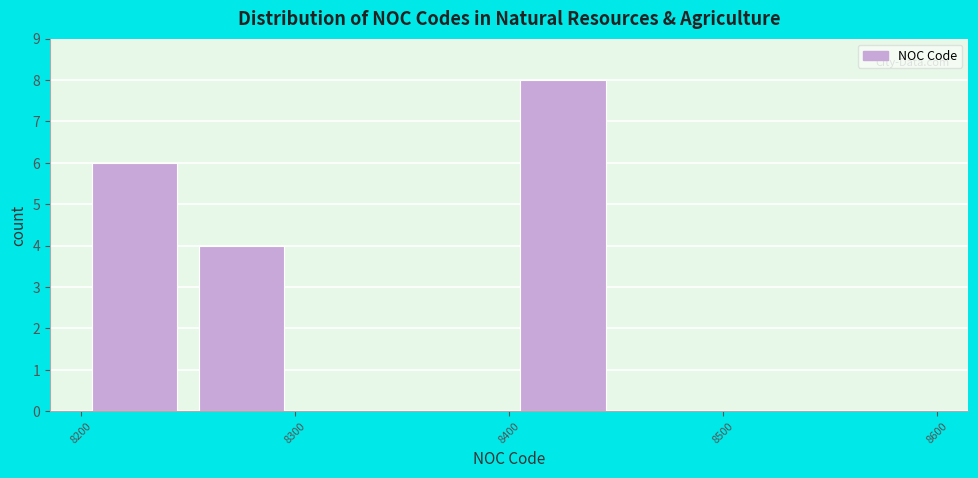

Reading left to right, transcribe this chart: for each bar, give the range it covers on the x-axis and its height. The values are not printed on the chart, so give them approximately, as read against the axis.

8200 to 8250: 6
8250 to 8300: 4
8300 to 8350: 0
8350 to 8400: 0
8400 to 8450: 8
8450 to 8500: 0
8500 to 8550: 0
8550 to 8600: 0